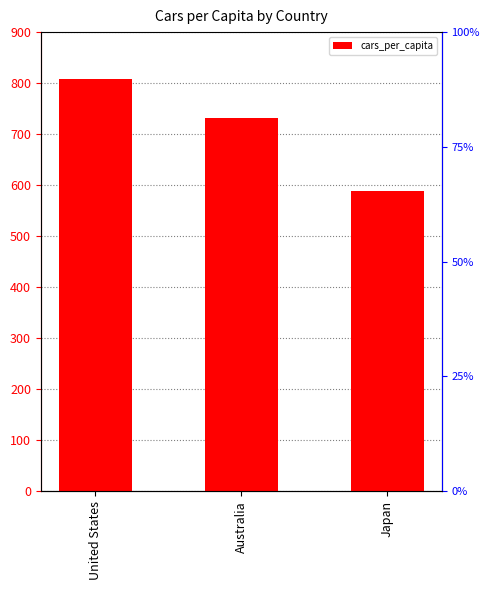

Rank the categories by value from highest to lowest.

United States, Australia, Japan